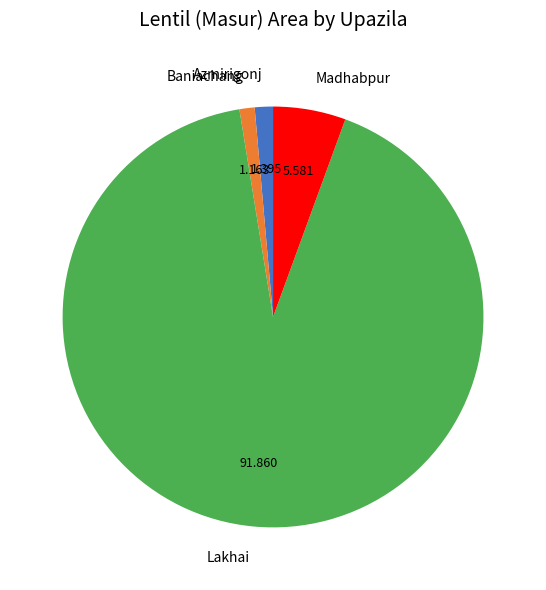

Which has a higher value, Lakhai or Madhabpur?

Lakhai